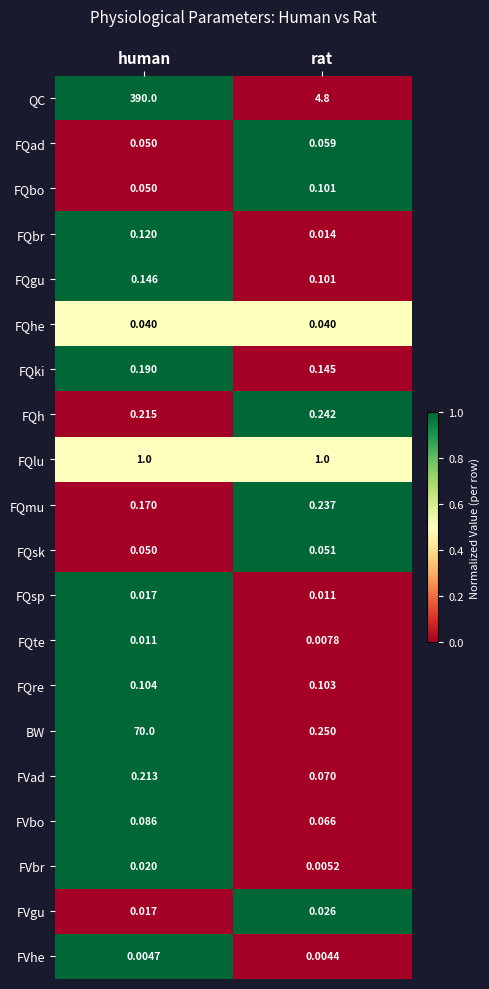

Which series has the largest range (max minus min)?

QC